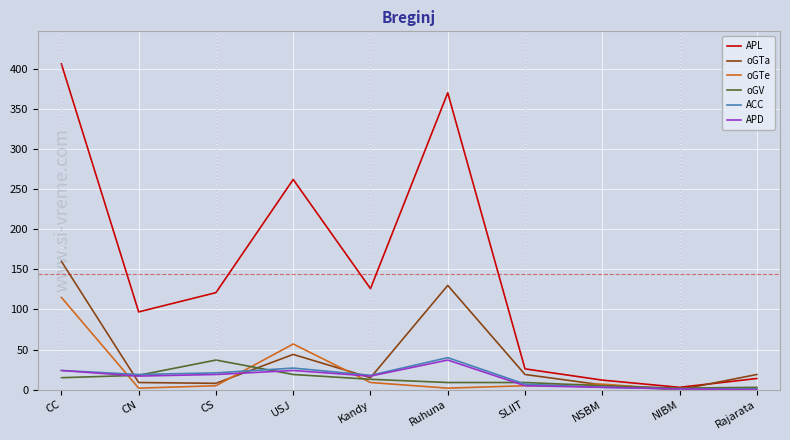

Which series has the widest spread of values?

APL